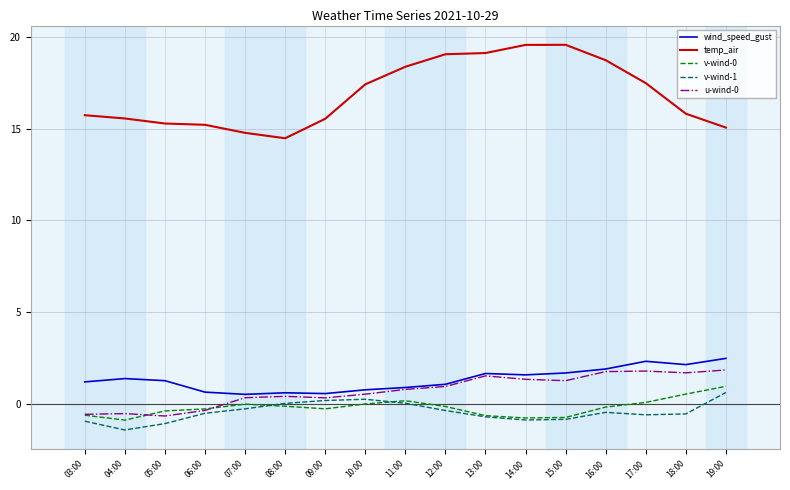

Which series has the largest range (max minus min)?

temp_air